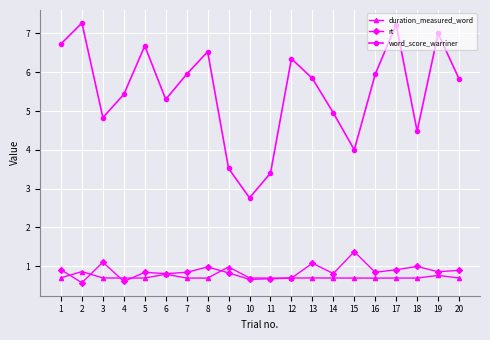

True or false: rt has a value of 0.9 at 20.

True